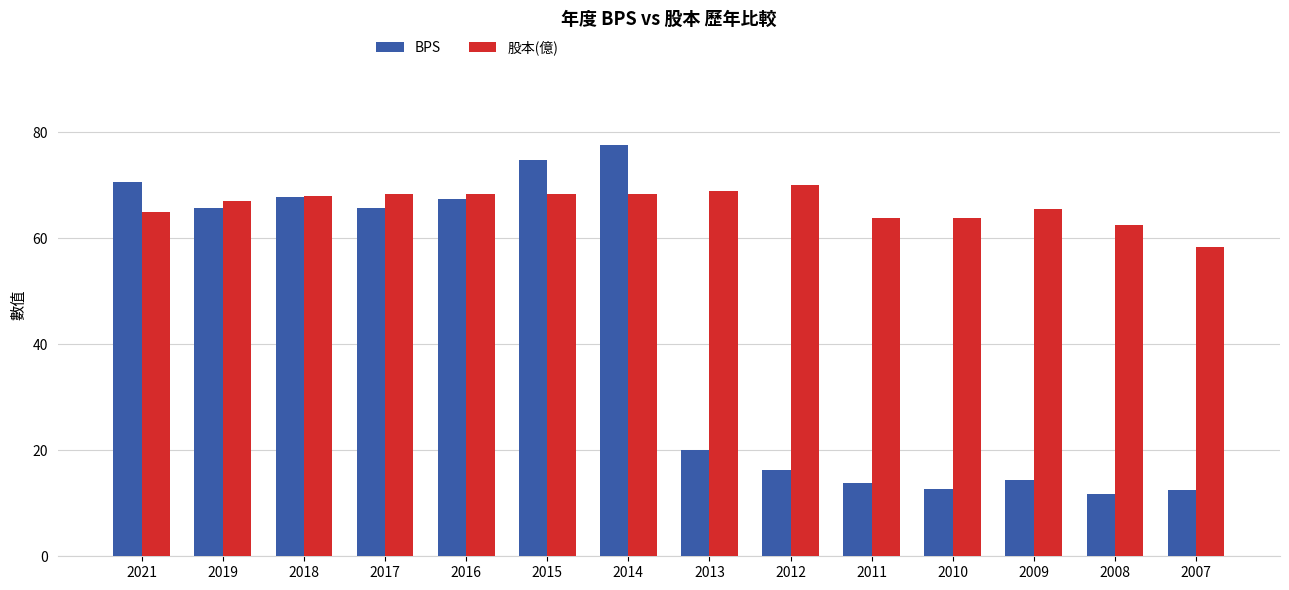

What is the greatest value displayed?

77.5